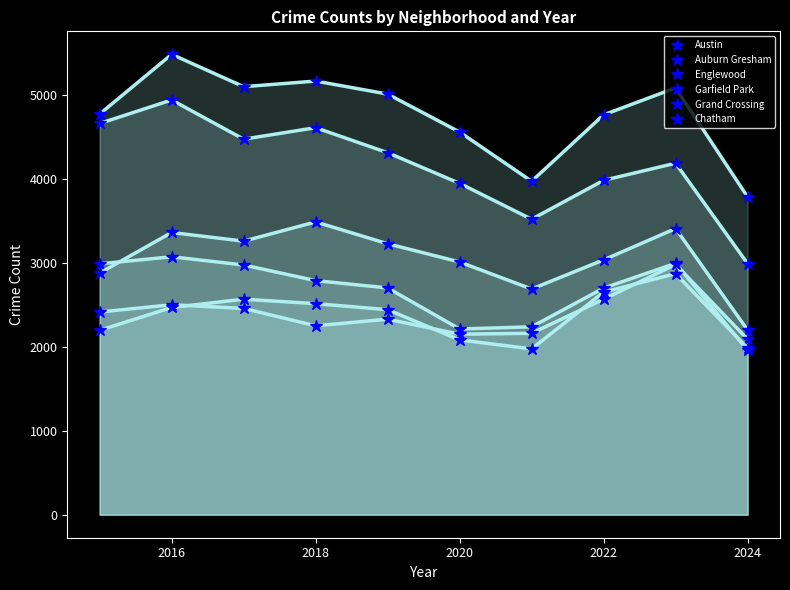

Reading left to right, extract all data points from this chart.

Austin: 4770	5481	5096	5163	5008	4556	3970	4761	5082	3783
Auburn Gresham: 2987	3071	2973	2787	2700	2211	2237	2698	2993	1959
Englewood: 4658	4938	4471	4608	4310	3945	3518	3981	4185	2989
Garfield Park: 2877	3360	3257	3486	3226	3009	2687	3034	3407	2198
Grand Crossing: 2413	2500	2456	2249	2328	2149	2160	2566	2979	2089
Chatham: 2195	2467	2566	2513	2441	2081	1974	2650	2870	1982